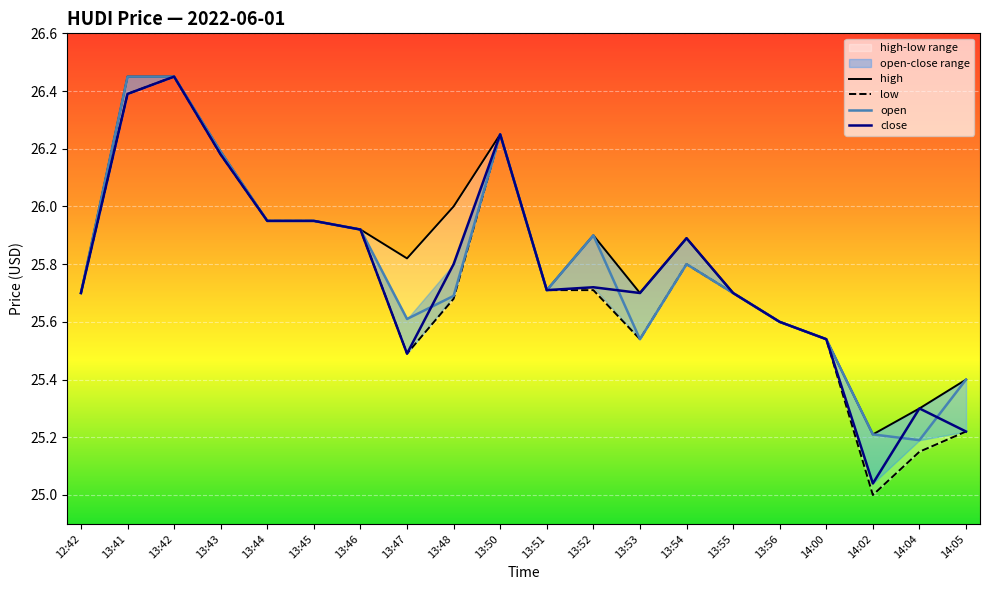

Reading left to right, list all the values displayed in this chart.

high: 12:42=25.7	13:41=26.4	13:42=26.4	13:43=26.2	13:44=25.9	13:45=25.9	13:46=25.9	13:47=25.8	13:48=26.0	13:50=26.2	13:51=25.7	13:52=25.9	13:53=25.7	13:54=25.9	13:55=25.7	13:56=25.6	14:00=25.5	14:02=25.2	14:04=25.3	14:05=25.4
low: 12:42=25.7	13:41=26.4	13:42=26.4	13:43=26.2	13:44=25.9	13:45=25.9	13:46=25.9	13:47=25.5	13:48=25.7	13:50=26.2	13:51=25.7	13:52=25.7	13:53=25.5	13:54=25.8	13:55=25.7	13:56=25.6	14:00=25.5	14:02=25.0	14:04=25.1	14:05=25.2
open: 12:42=25.7	13:41=26.4	13:42=26.4	13:43=26.2	13:44=25.9	13:45=25.9	13:46=25.9	13:47=25.6	13:48=25.7	13:50=26.2	13:51=25.7	13:52=25.9	13:53=25.5	13:54=25.8	13:55=25.7	13:56=25.6	14:00=25.5	14:02=25.2	14:04=25.2	14:05=25.4
close: 12:42=25.7	13:41=26.4	13:42=26.4	13:43=26.2	13:44=25.9	13:45=25.9	13:46=25.9	13:47=25.5	13:48=25.8	13:50=26.2	13:51=25.7	13:52=25.7	13:53=25.7	13:54=25.9	13:55=25.7	13:56=25.6	14:00=25.5	14:02=25.0	14:04=25.3	14:05=25.2